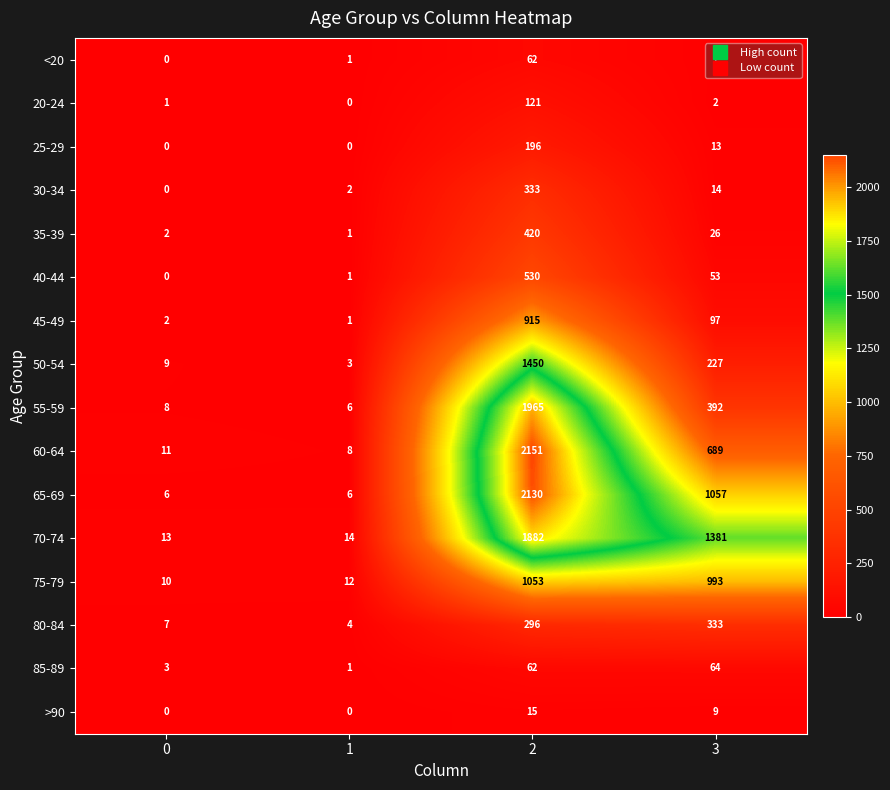

At 3, list the series in order from largest to smallest.

70-74, 65-69, 75-79, 60-64, 55-59, 80-84, 50-54, 45-49, 85-89, 40-44, 35-39, 30-34, 25-29, >90, <20, 20-24